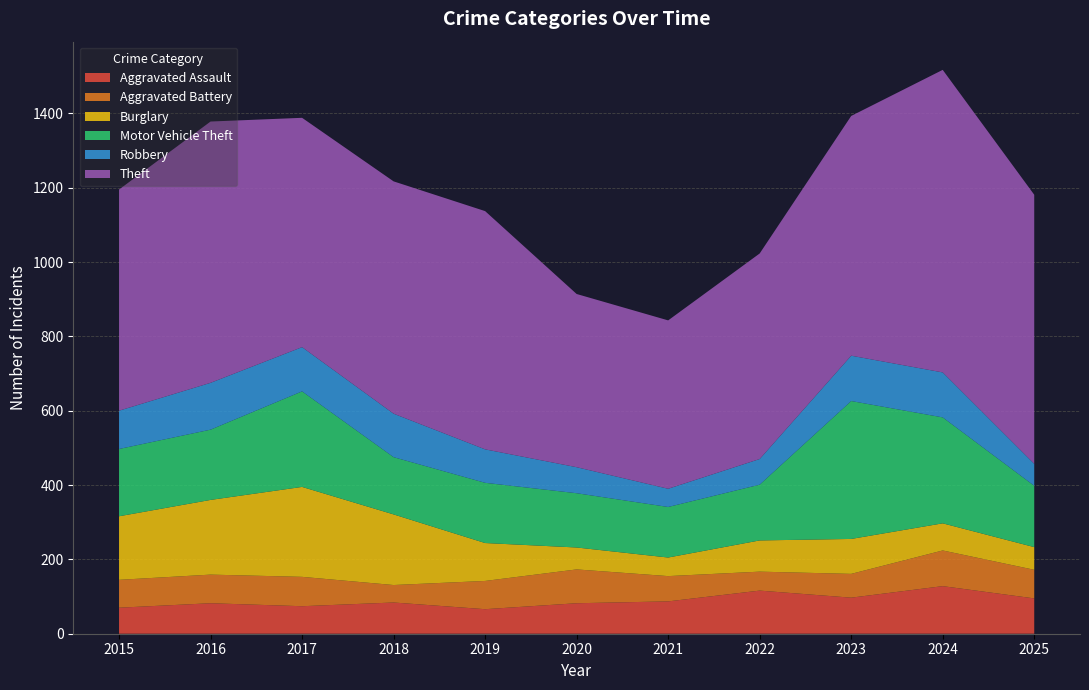

Reading right to left, what are all the values shown in this chart?

Aggravated Assault: 2025=95	2024=128	2023=97	2022=116	2021=87	2020=82	2019=66	2018=84	2017=74	2016=82	2015=70
Aggravated Battery: 2025=77	2024=96	2023=64	2022=51	2021=68	2020=91	2019=76	2018=47	2017=79	2016=77	2015=75
Burglary: 2025=61	2024=73	2023=94	2022=84	2021=50	2020=59	2019=102	2018=190	2017=242	2016=201	2015=171
Motor Vehicle Theft: 2025=165	2024=285	2023=371	2022=150	2021=136	2020=146	2019=162	2018=154	2017=257	2016=189	2015=181
Robbery: 2025=59	2024=121	2023=122	2022=69	2021=49	2020=70	2019=90	2018=117	2017=119	2016=126	2015=103
Theft: 2025=724	2024=814	2023=645	2022=553	2021=453	2020=466	2019=641	2018=625	2017=617	2016=703	2015=595